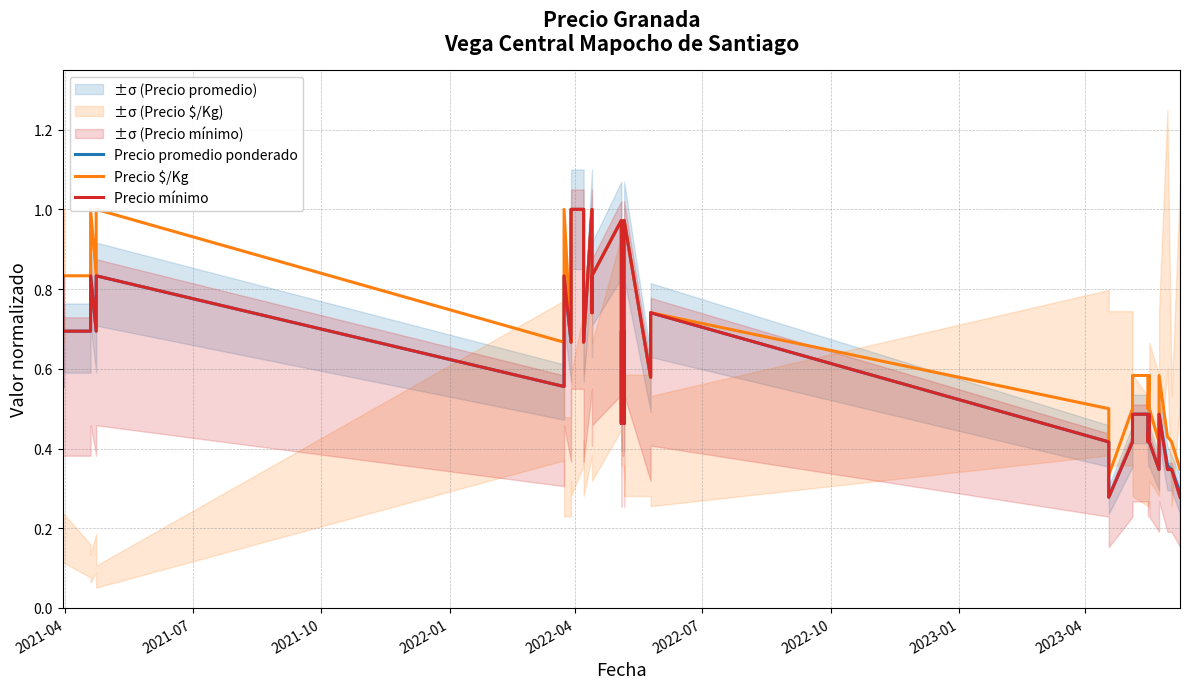

Which series has the largest total across all categories?

Precio $/Kg